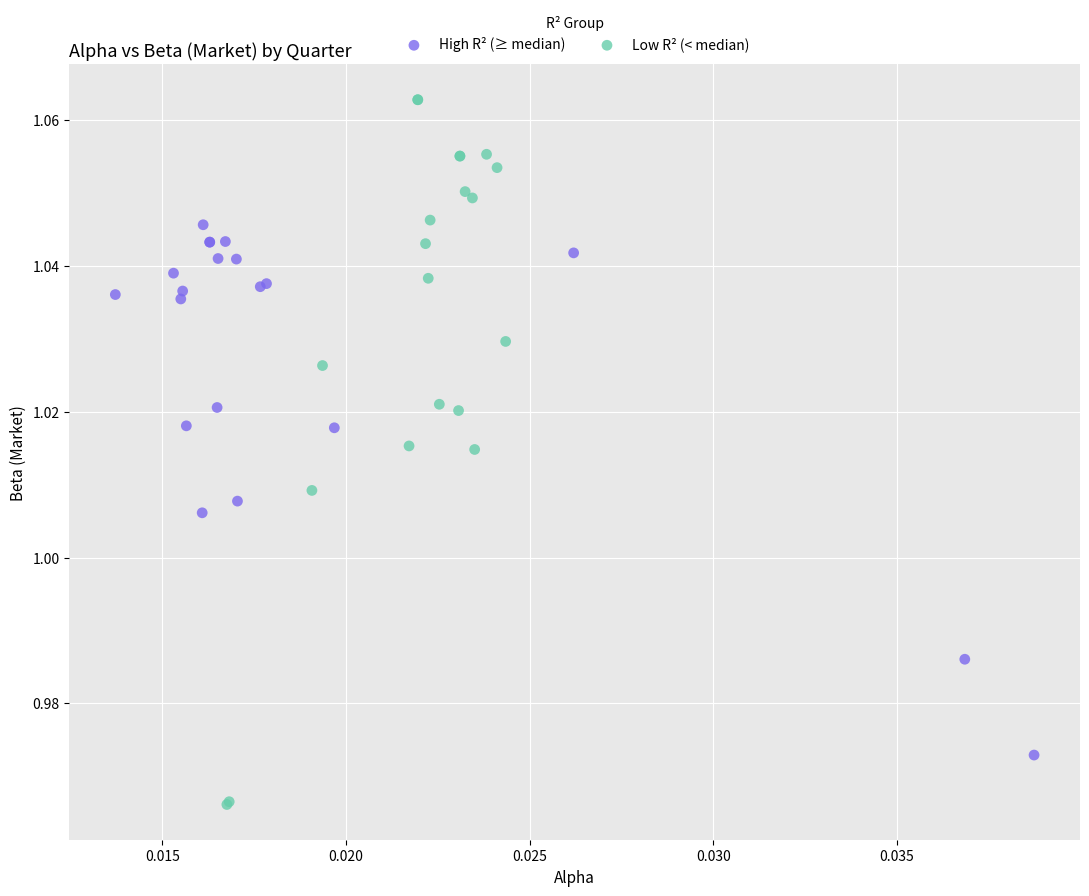

Which series has the largest Y range (max minus min)?

Low R² (< median)